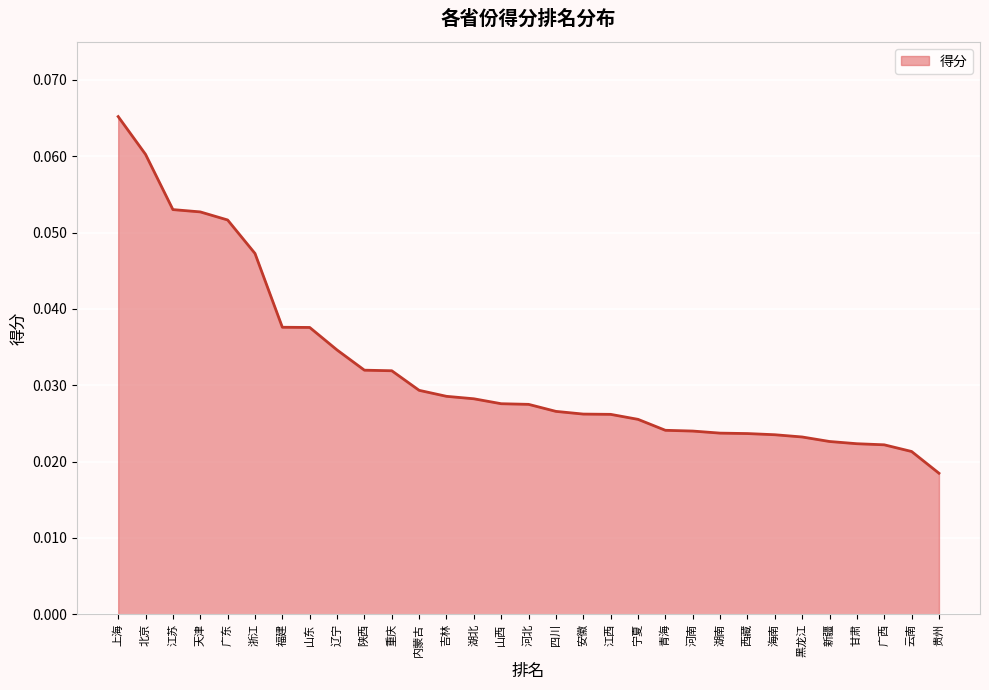

Which category has the lowest value across all series?

贵州